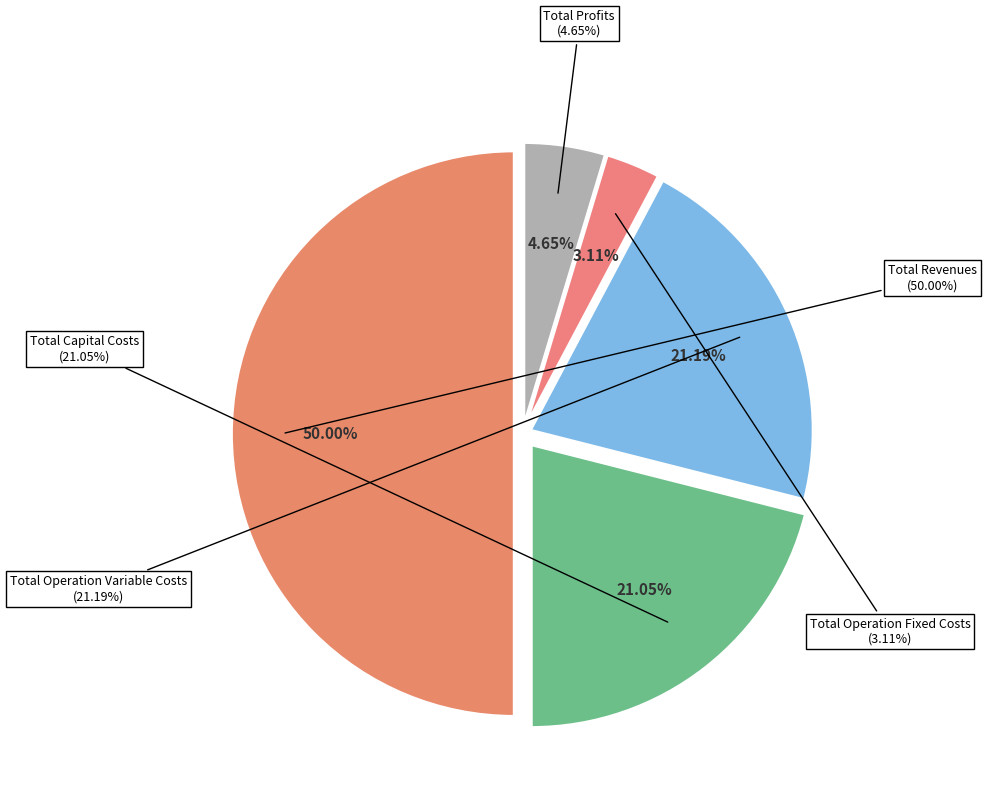

What is the change in value from Total Revenues to Total Capital Costs?

-680502.4